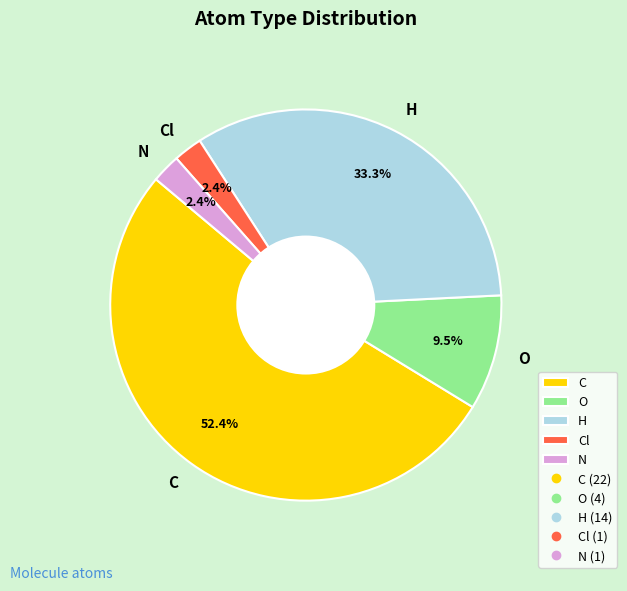

To the nearest percent, what is the combined percentage of N and C?

55%